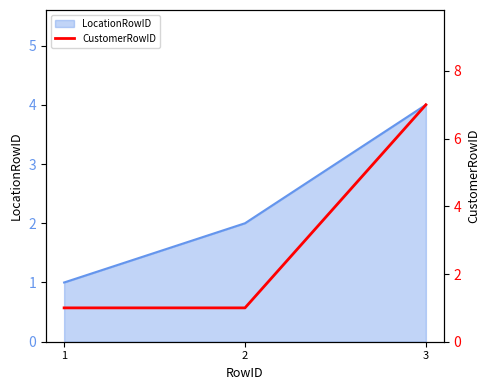

The LocationRowID series shows 1 at 1. True or false?

True